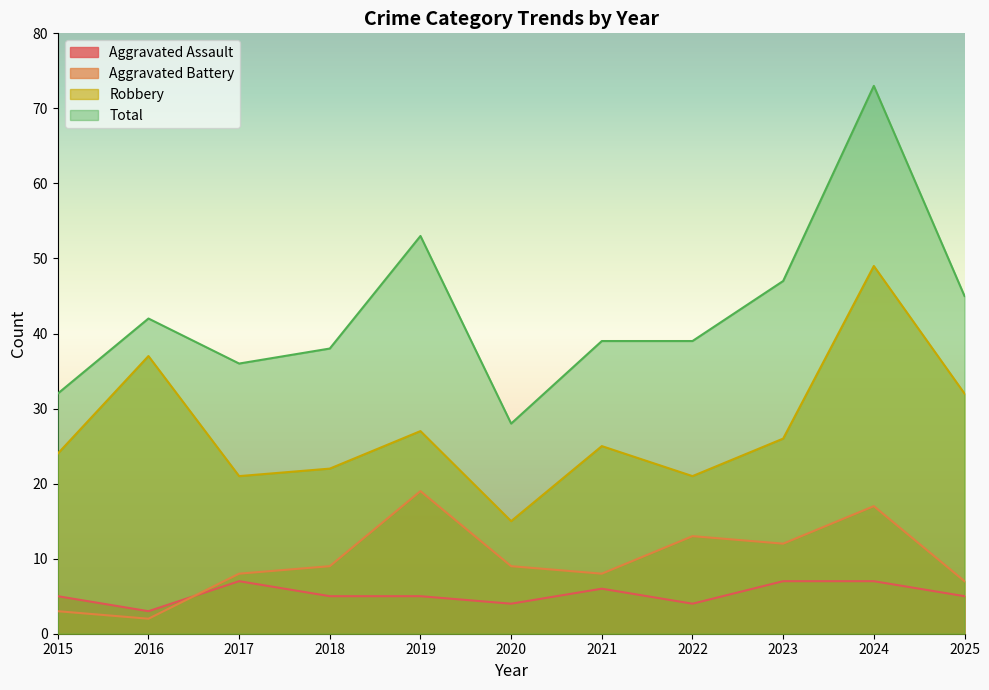

True or false: Robbery and Total cross at least once.

False